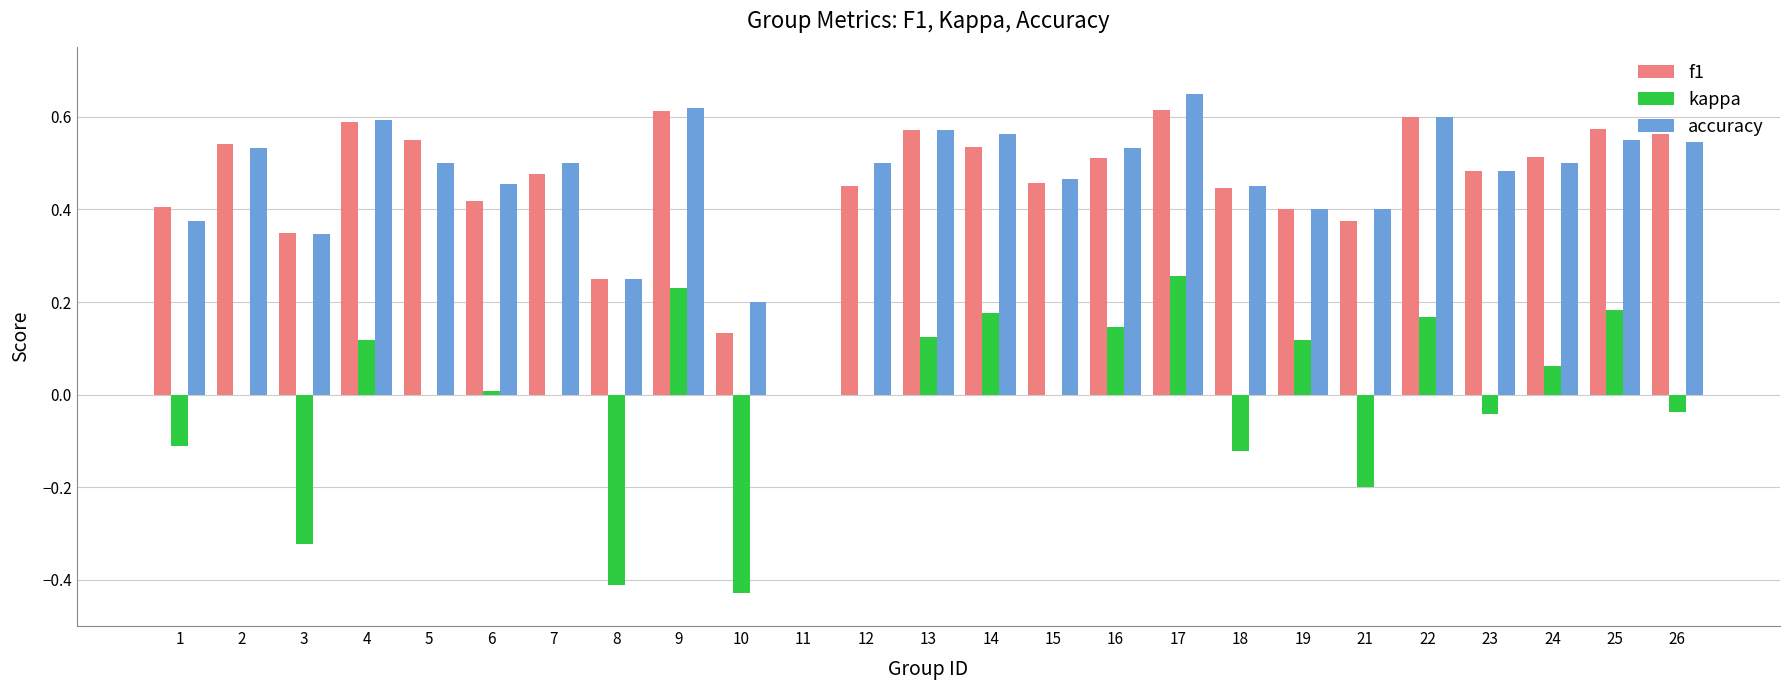

What are all the series names shown in the legend?

f1, kappa, accuracy